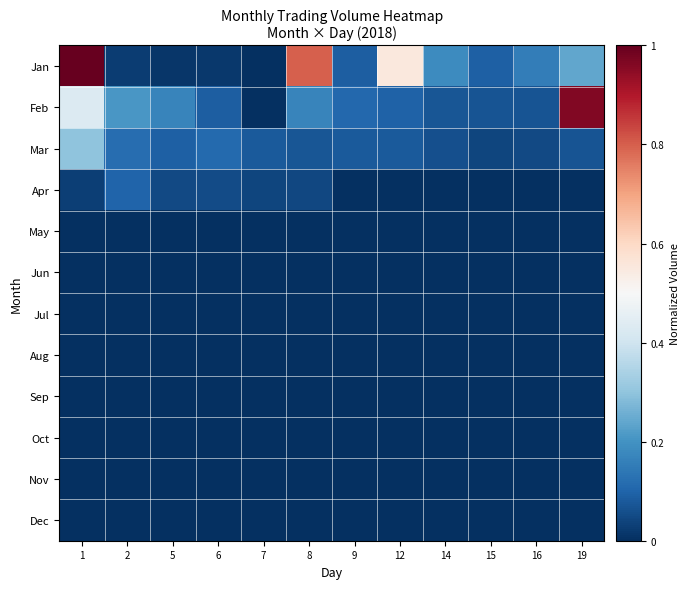

At how many categories does at least one series exceed 0?

12